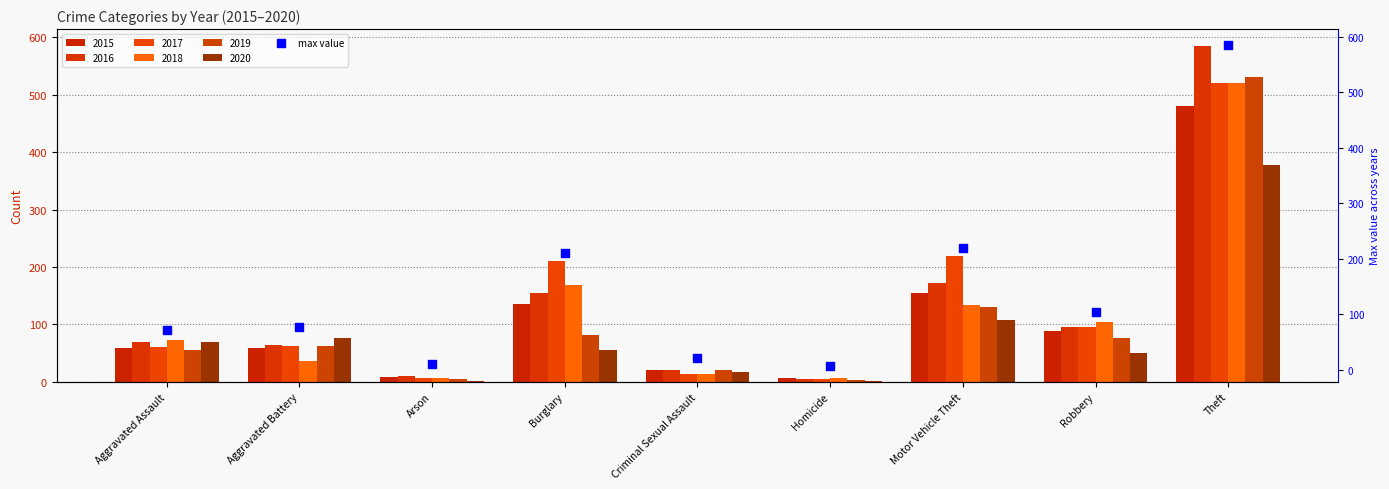

Which has a higher value, Aggravated Battery or Arson?

Aggravated Battery